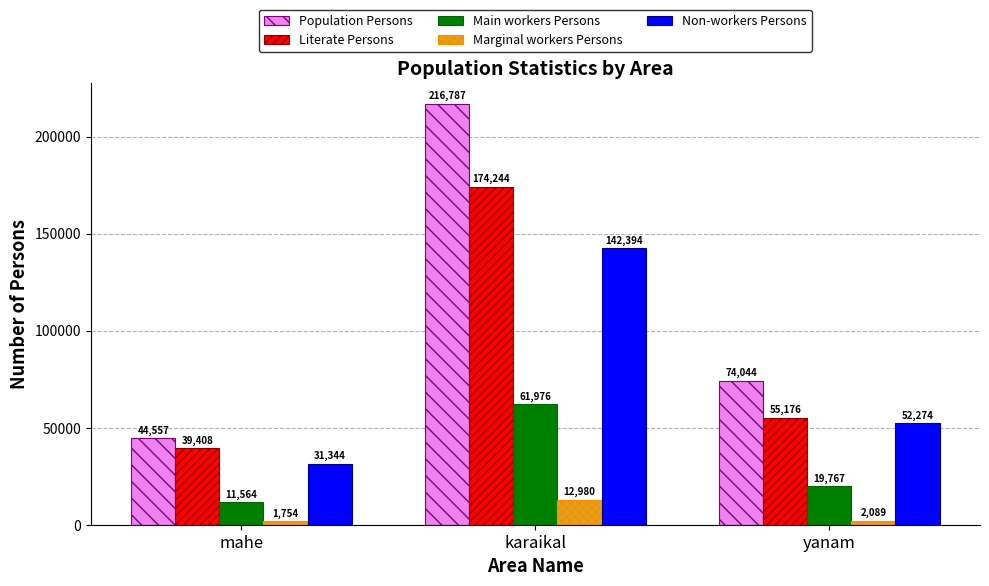

How many values in the Marginal workers Persons series are below 2089?

1